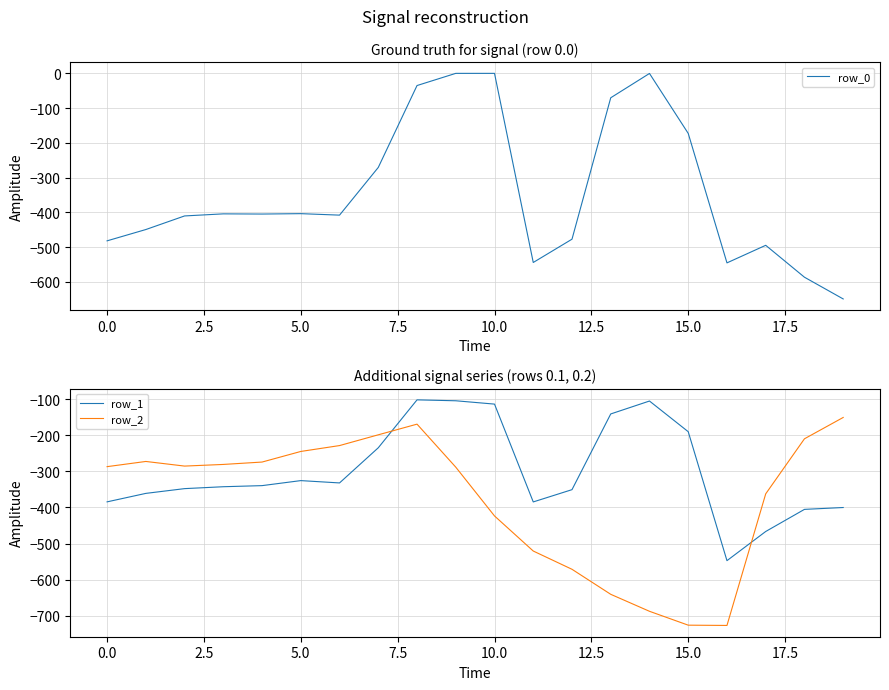

The row_0 series shows -624.6 at 12. True or false?

False